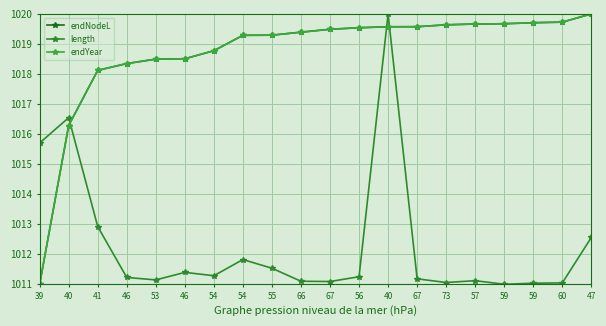

List the series in order of their peak value, highest first.

endNodeL, length, endYear